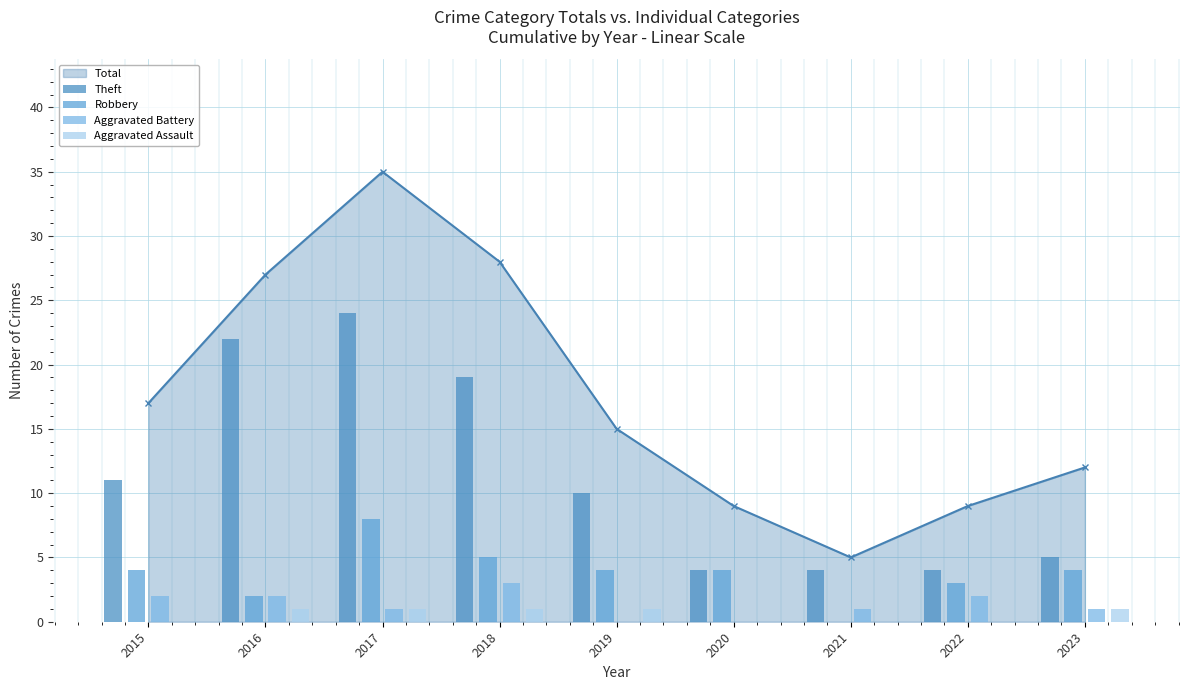

What is the total value across all series at 2019?

15